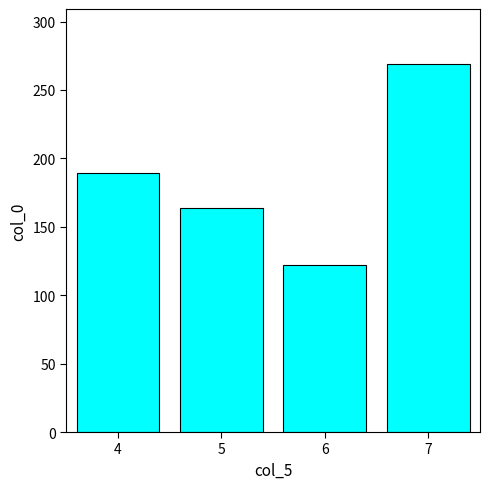

List the labels in order of value, largest first.

7, 4, 5, 6